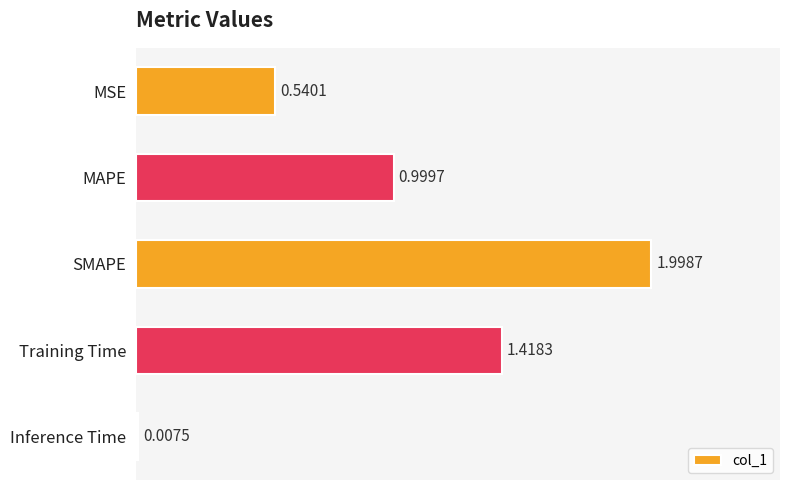

Which label corresponds to the largest value in the chart?

SMAPE